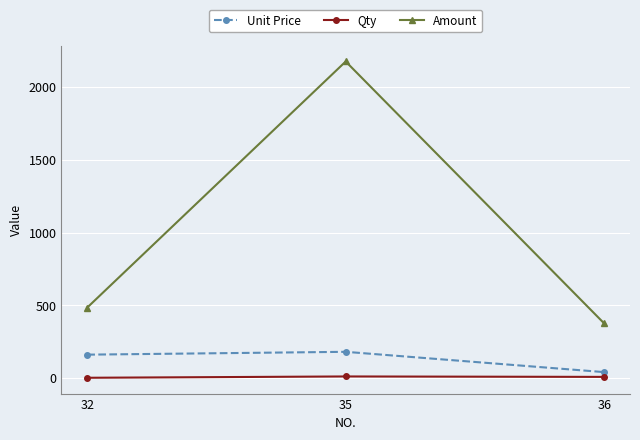

The value of Amount at 32 is 717.8. True or false?

False